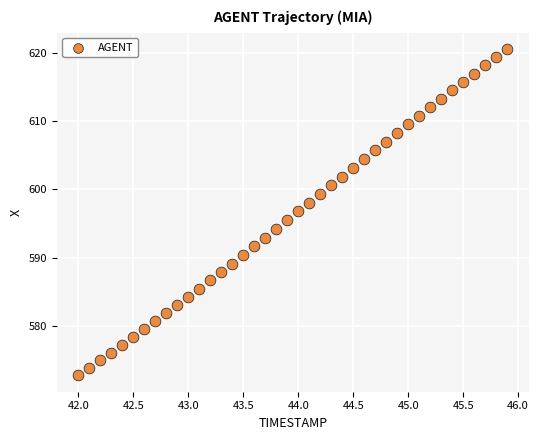

What is the range of Y values (max minus min)?

47.9